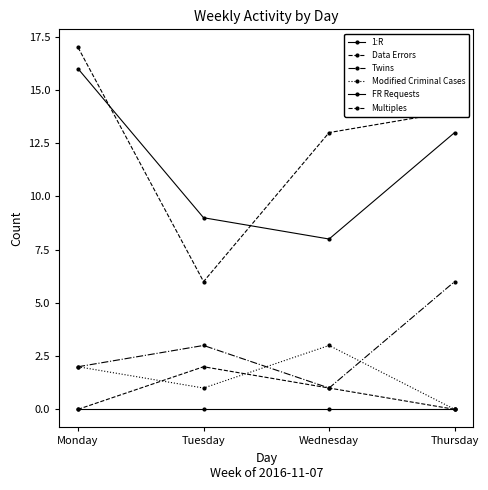

What is the value of the Data Errors point at the 4th from the left?

14